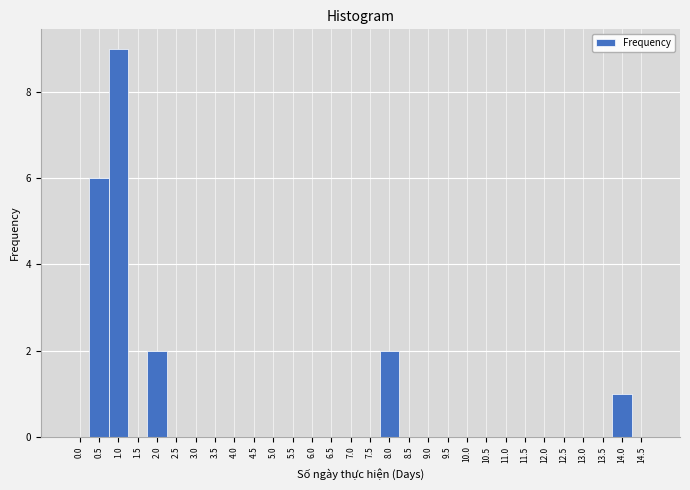

Reading left to right, what are all the values shown in this chart?

0.0=0	0.5=6	1.0=9	1.5=0	2.0=2	2.5=0	3.0=0	3.5=0	4.0=0	4.5=0	5.0=0	5.5=0	6.0=0	6.5=0	7.0=0	7.5=0	8.0=2	8.5=0	9.0=0	9.5=0	10.0=0	10.5=0	11.0=0	11.5=0	12.0=0	12.5=0	13.0=0	13.5=0	14.0=1	14.5=0